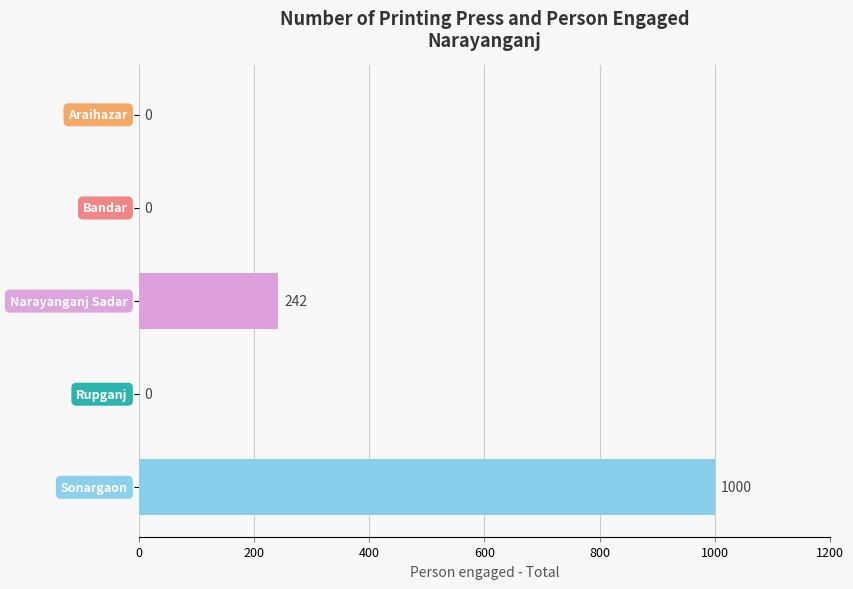

What is the sum of all values?

1242